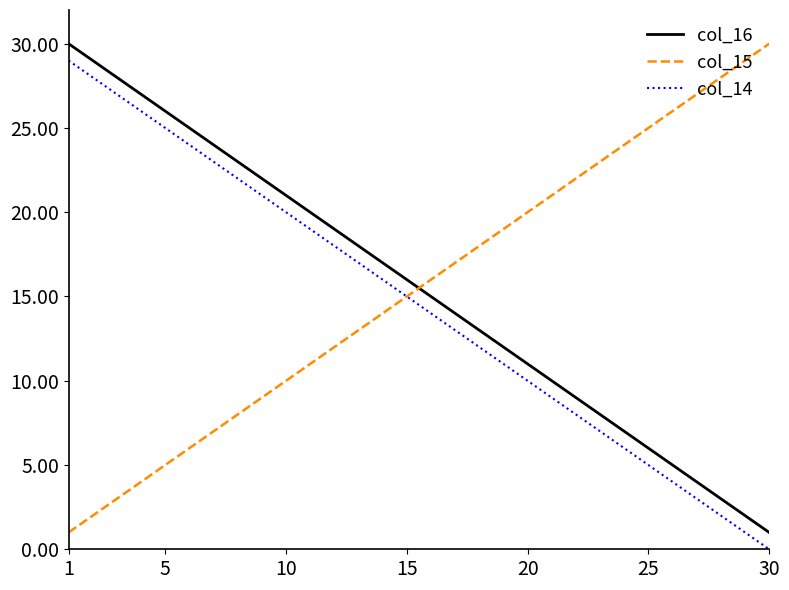

True or false: col_14 and col_16 intersect in this chart.

False